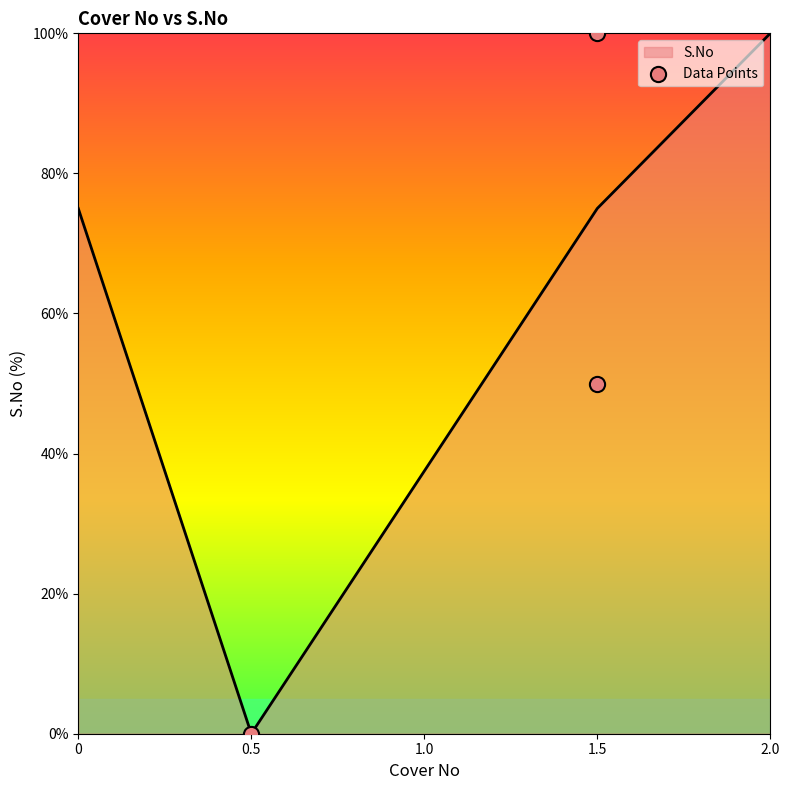

At which label does S.No reach its peak?

2.0